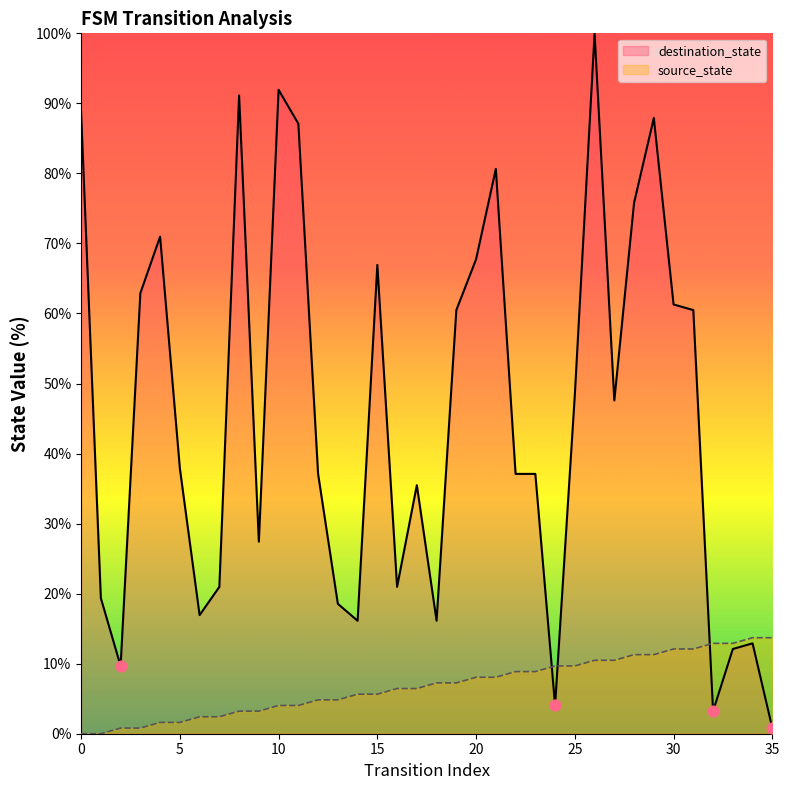

Which series contains the lowest Y value?

source_state